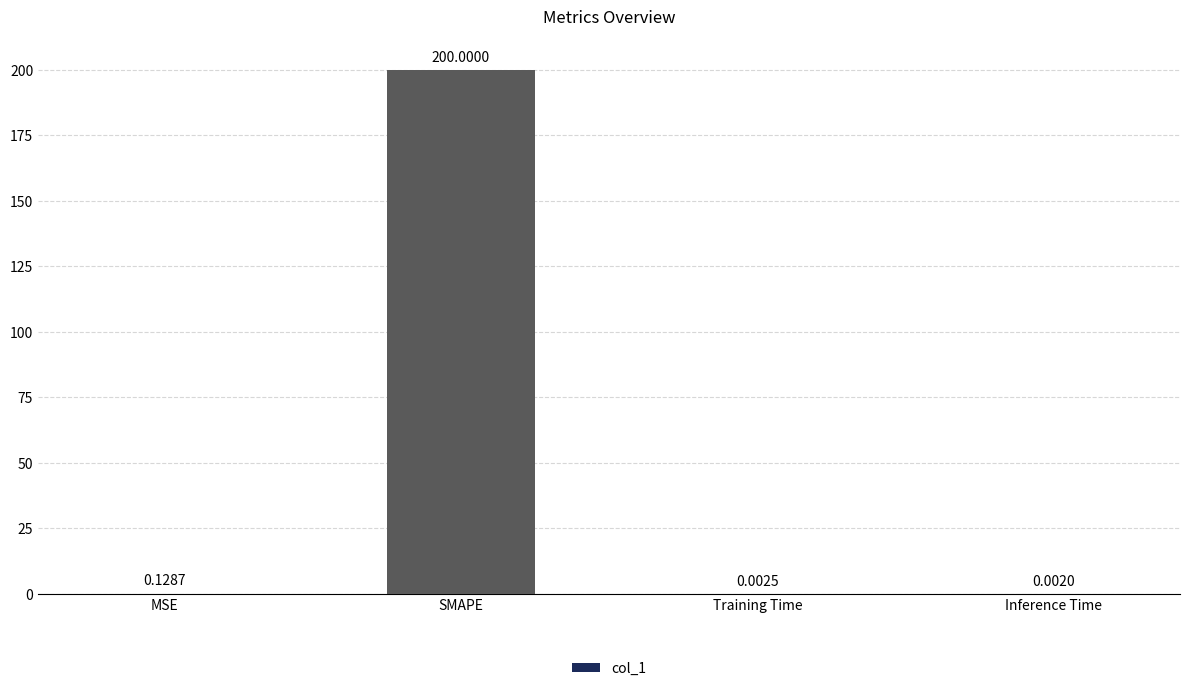

At which category does the chart reach its peak across all series?

SMAPE